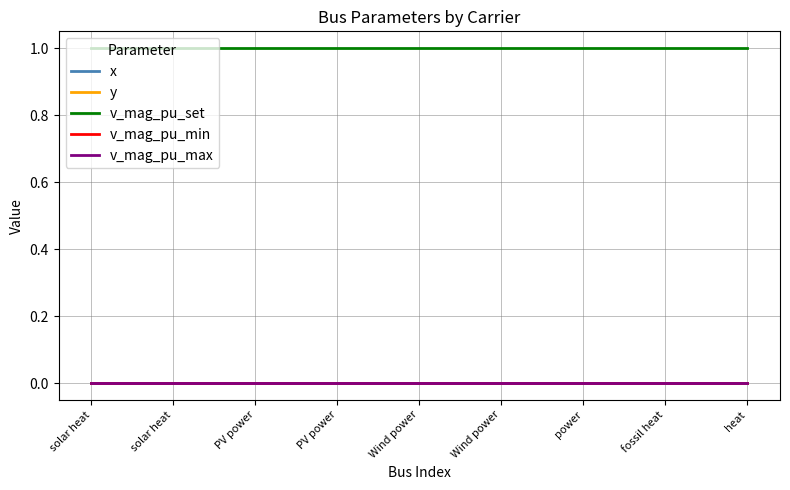

Does the chart display data point markers on the line(s)?

No